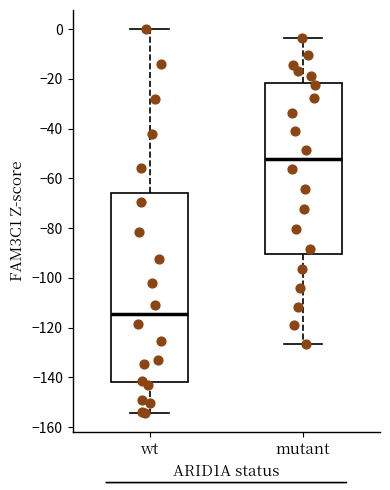

Which box has the lowest median line?

wt